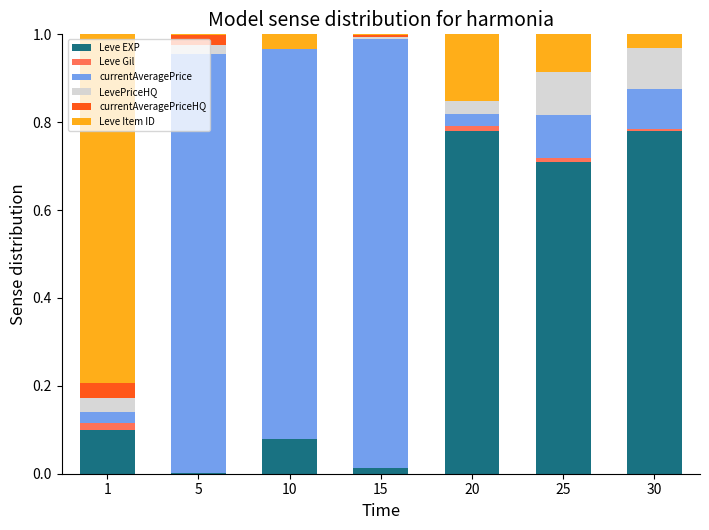

Is it true that Leve EXP equals 0.0 at 10?

False